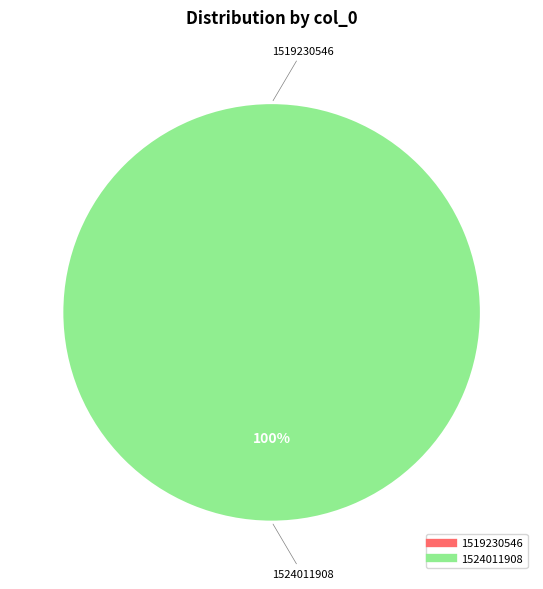

Count the number of slices in the pie.

2